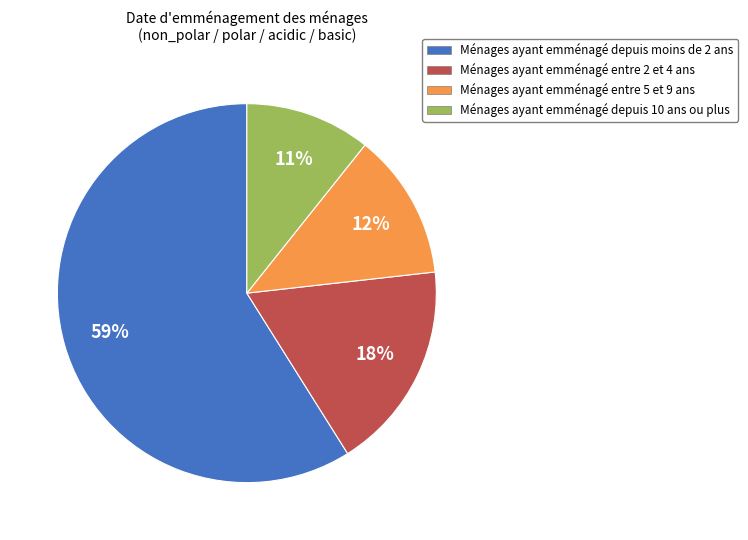

How many slices are in this pie chart?

4